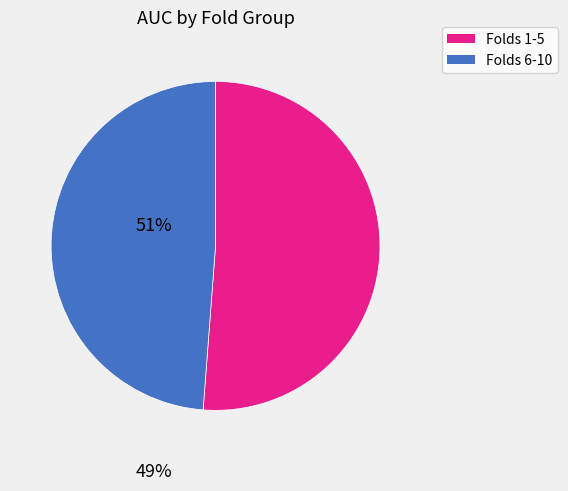

Does any single category account for the majority?

Yes